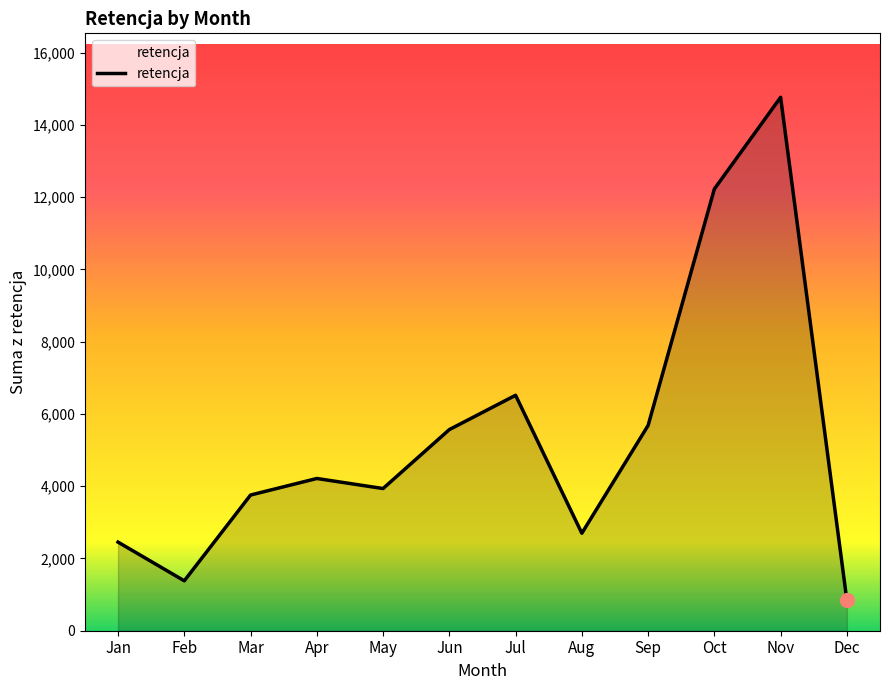

Which has a higher value, Dec or Jun?

Jun